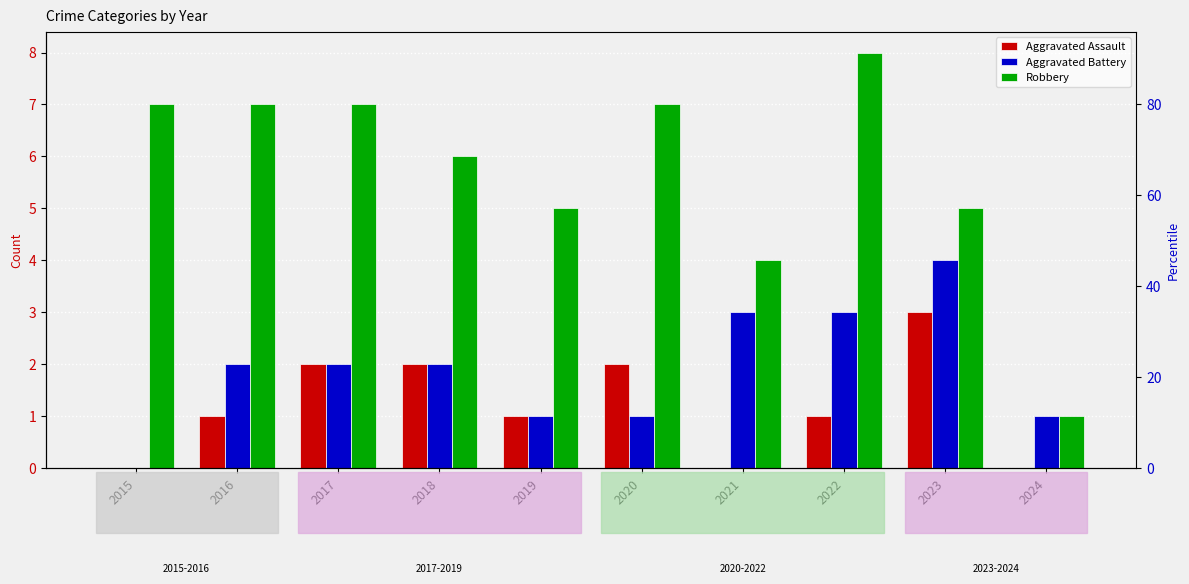

Count the Aggravated Battery values in the range 1 to 3.

8